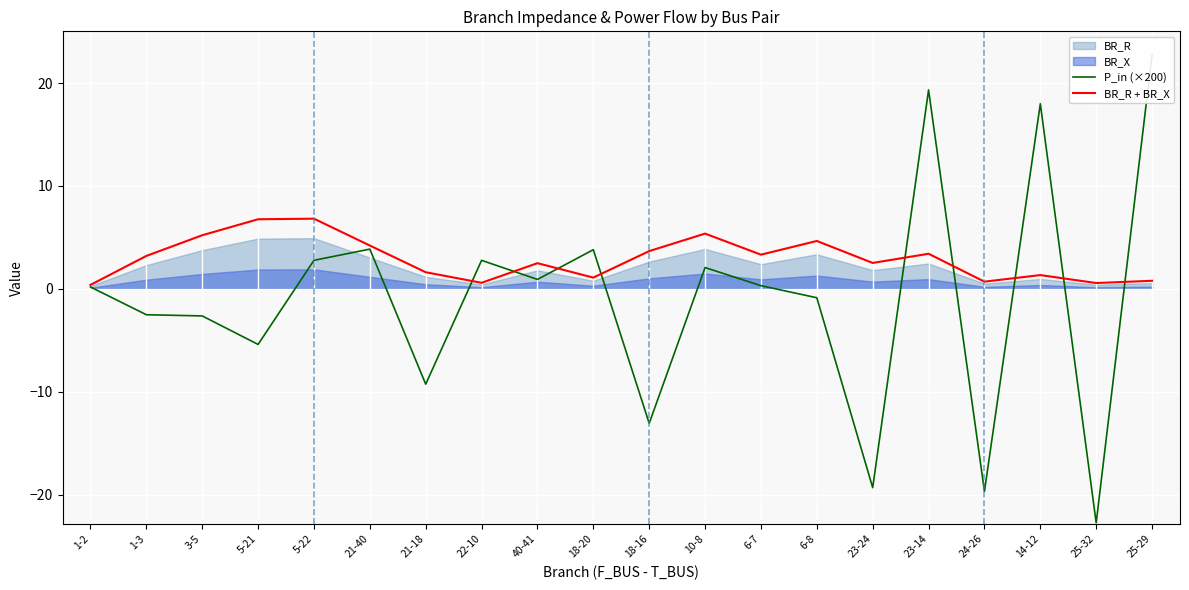

At which category does the chart reach its minimum across all series?

25-32